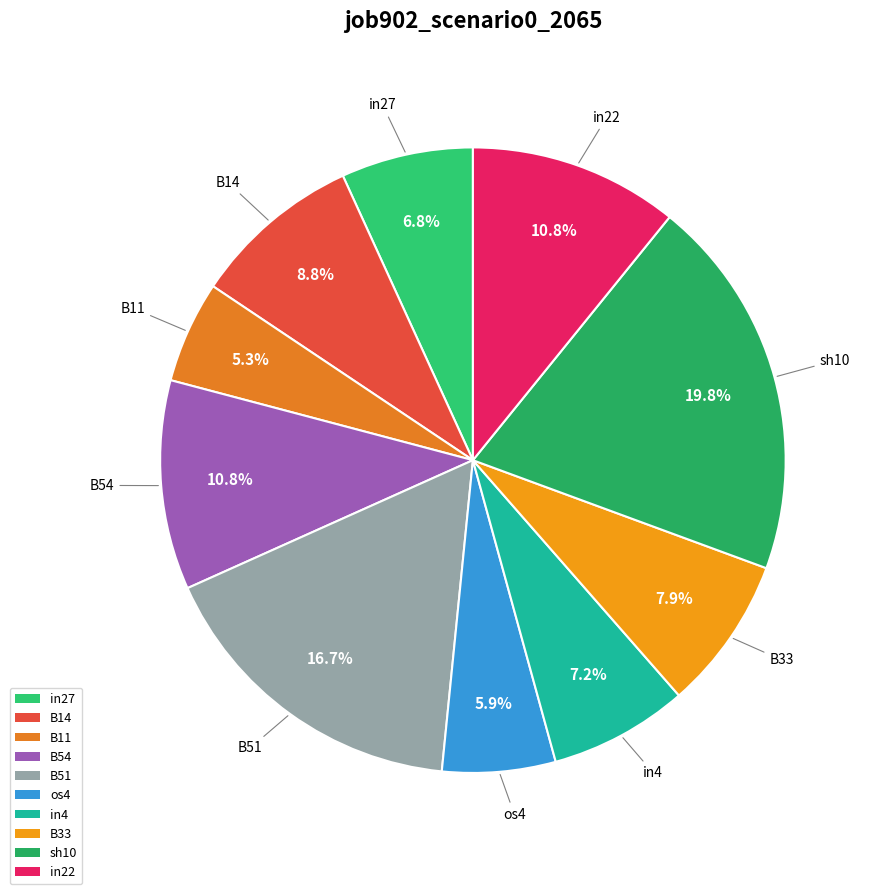

Does sh10 represent more than half of the total?

No